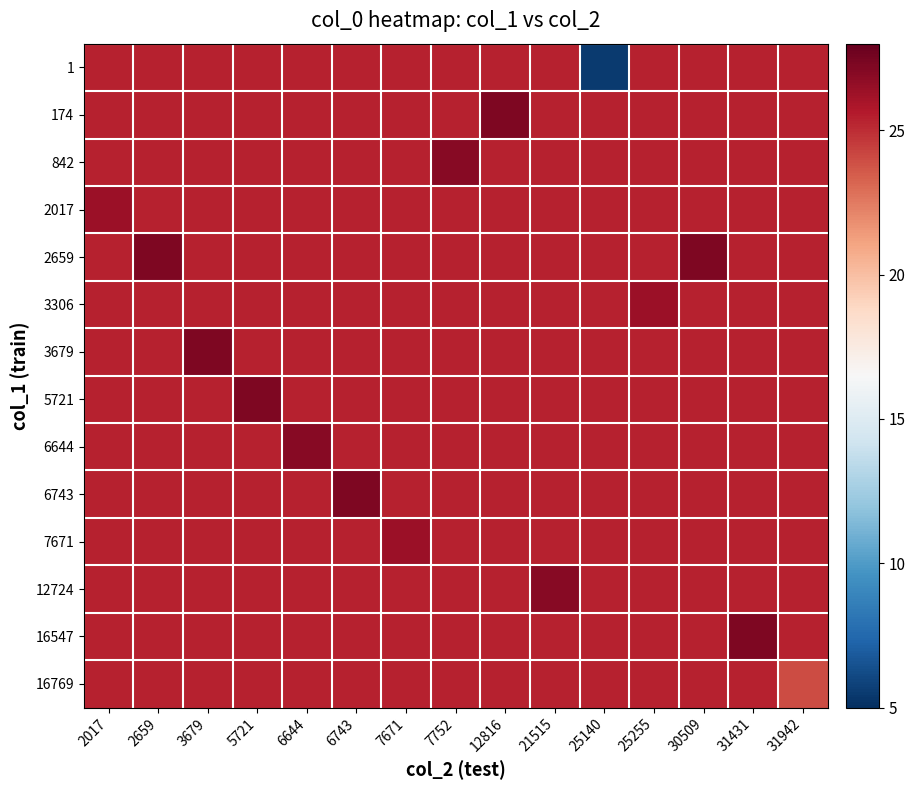

What is the minimum value shown in the chart?

5.5